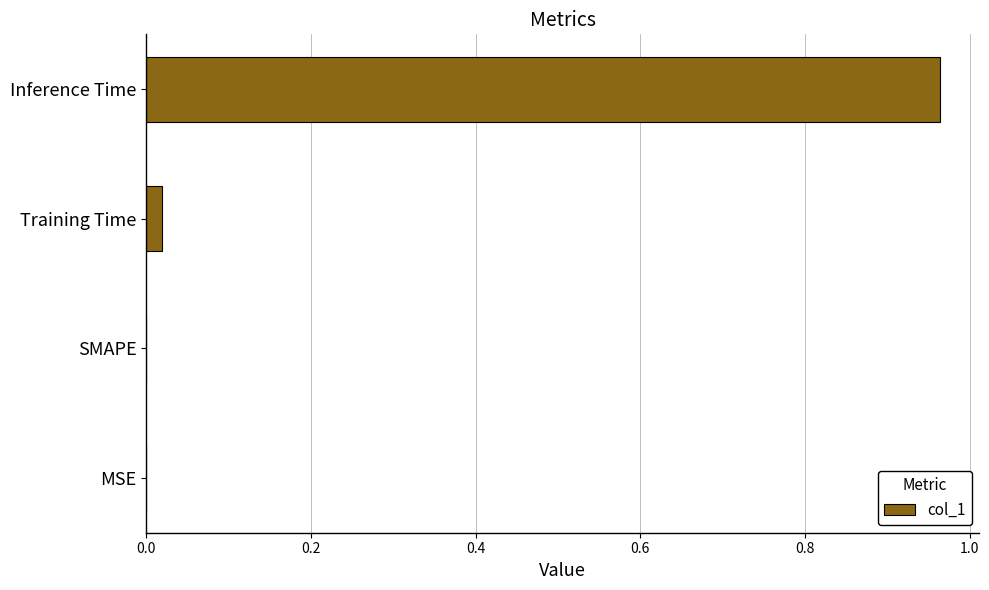

The chart shows a value of 1.6 at Inference Time. True or false?

False